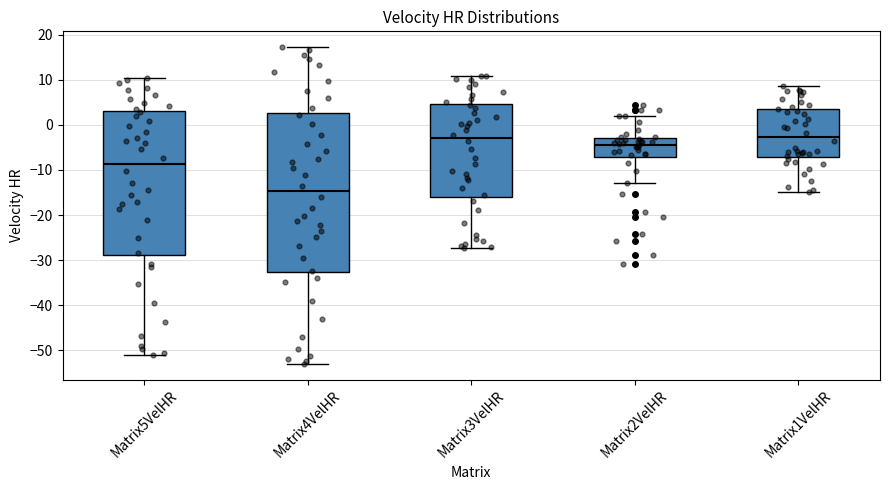

Which box has the lowest median line?

Matrix4VelHR